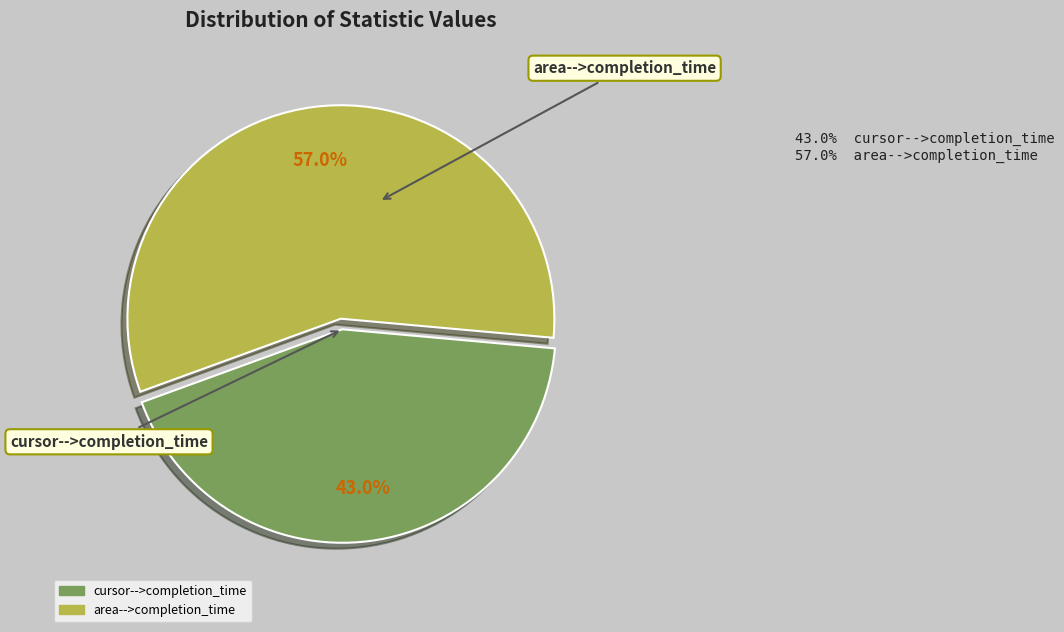

The area-->completion_time slice represents 66% of the pie. True or false?

False